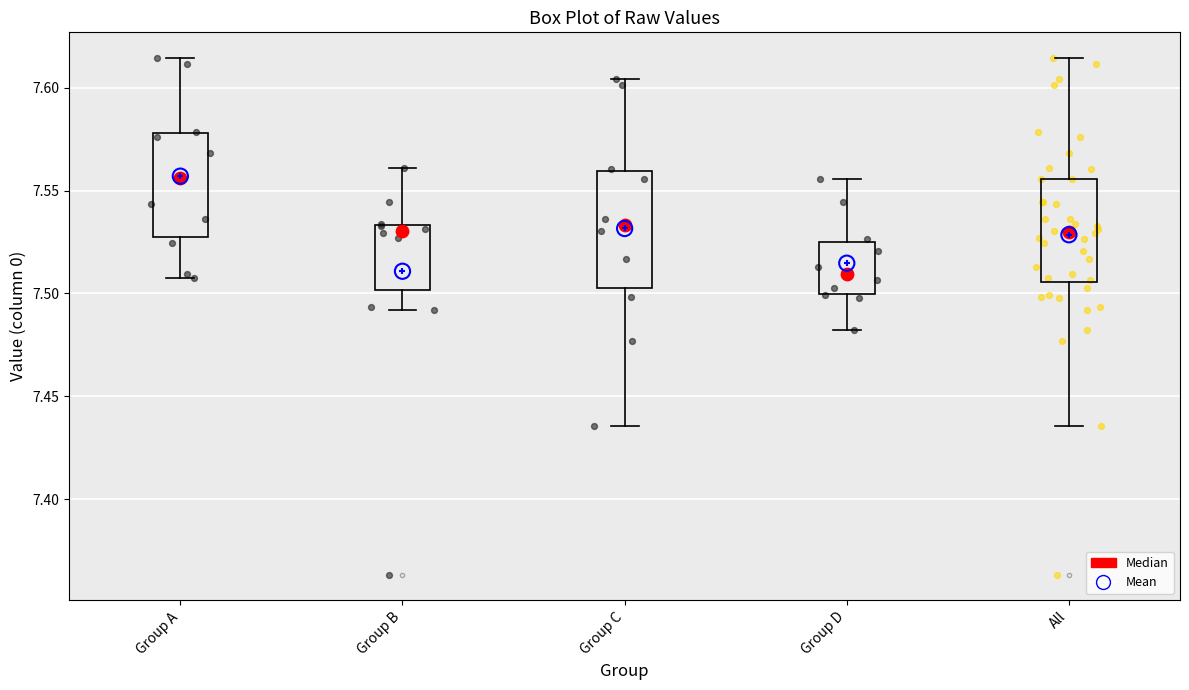

Reading left to right, transcribe this box plot: for each box, give where its median line is, the range the box spans, and where its two whiskers end, as read against the y-axis. The values are not printed on the chart, so give them approximately, as read against the axis.

Group A: median 7.555, box 7.530 to 7.580, whiskers 7.510 to 7.615
Group B: median 7.530, box 7.500 to 7.535, whiskers 7.490 to 7.560
Group C: median 7.535, box 7.505 to 7.560, whiskers 7.435 to 7.605
Group D: median 7.510, box 7.500 to 7.525, whiskers 7.480 to 7.555
All: median 7.530, box 7.505 to 7.555, whiskers 7.435 to 7.615